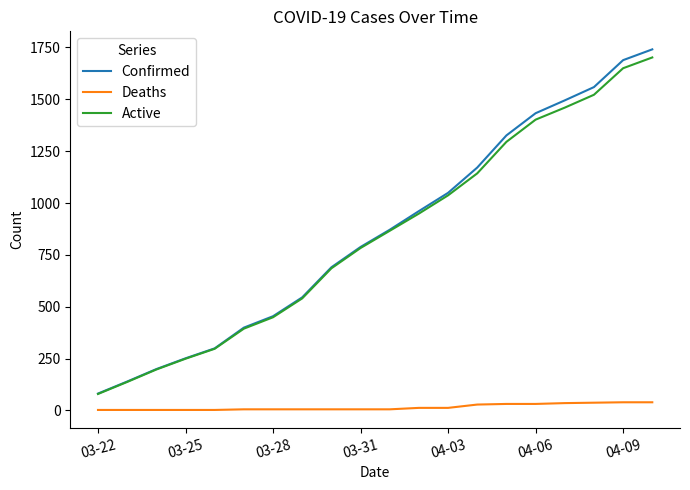

True or false: Active and Deaths intersect in this chart.

False